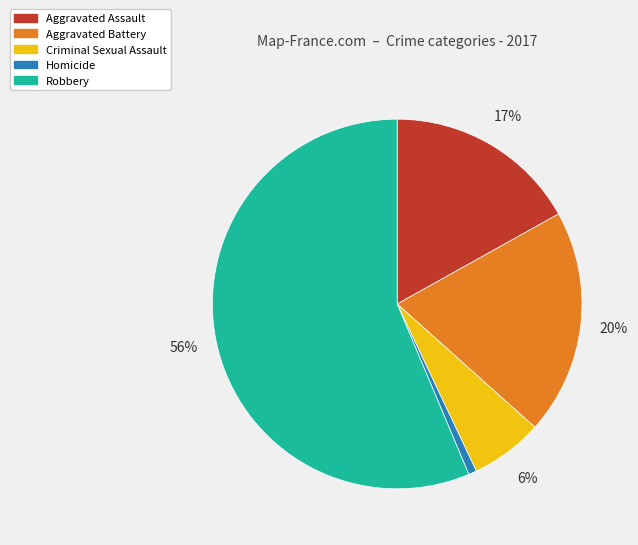

What is the largest slice in the pie chart?

Robbery